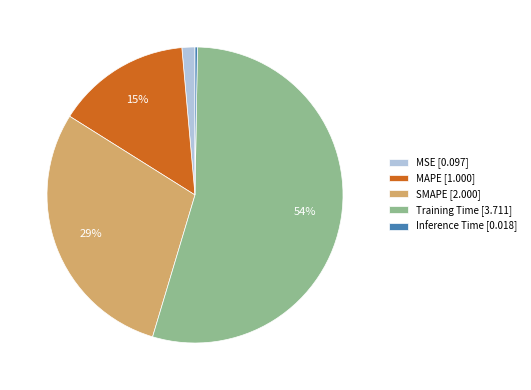

To the nearest percent, what portion does MAPE represent?

15%